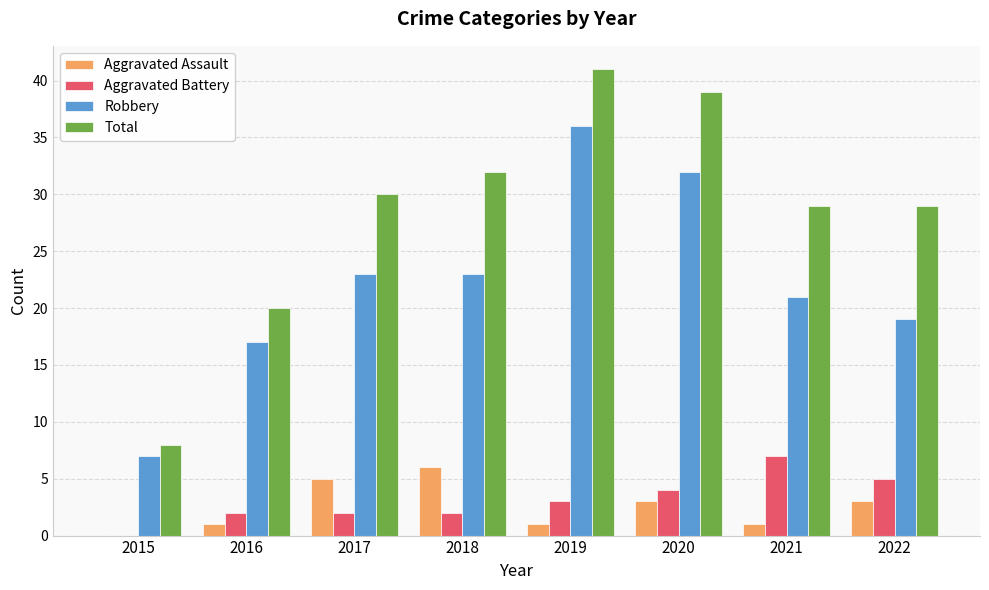

Reading right to left, transcribe all the data shown in this chart.

Aggravated Assault: 2022=3	2021=1	2020=3	2019=1	2018=6	2017=5	2016=1	2015=0
Aggravated Battery: 2022=5	2021=7	2020=4	2019=3	2018=2	2017=2	2016=2	2015=0
Robbery: 2022=19	2021=21	2020=32	2019=36	2018=23	2017=23	2016=17	2015=7
Total: 2022=29	2021=29	2020=39	2019=41	2018=32	2017=30	2016=20	2015=8